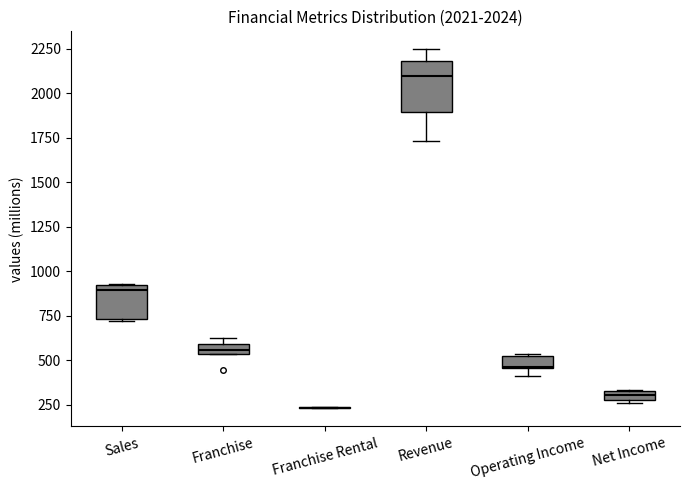

Which box is the tallest, from its lower edge to its upper edge?

Revenue